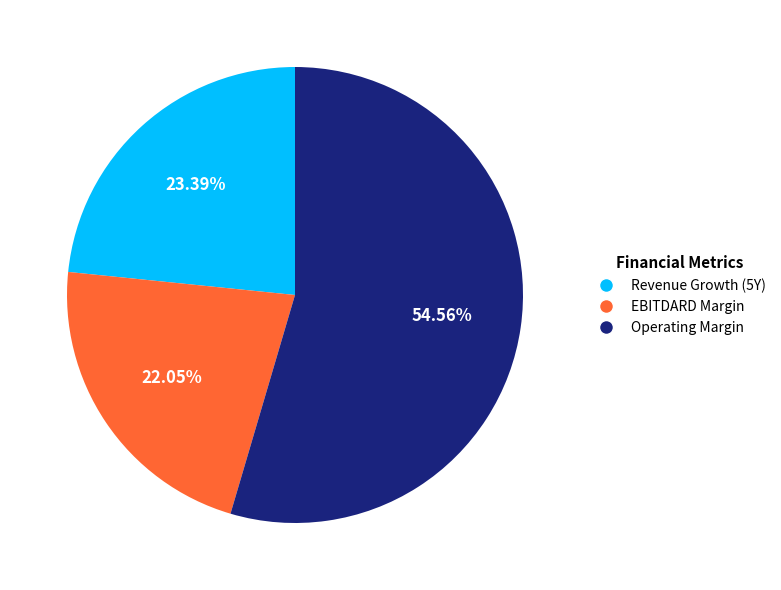

Is the sum of Revenue Growth (5Y) and EBITDARD Margin greater than half?

No